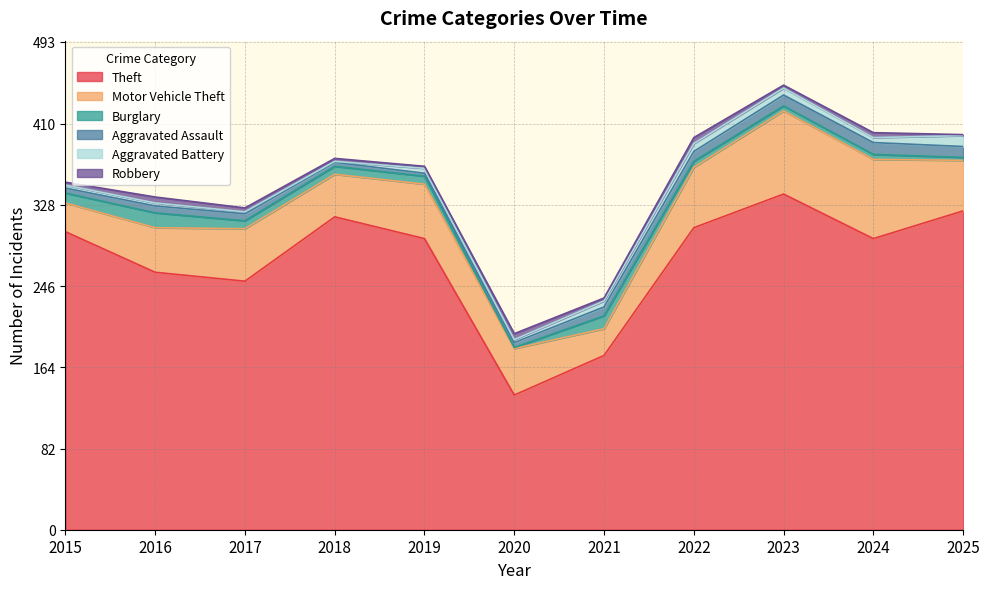

What is the value of the Motor Vehicle Theft point at the 6th from the left?

47